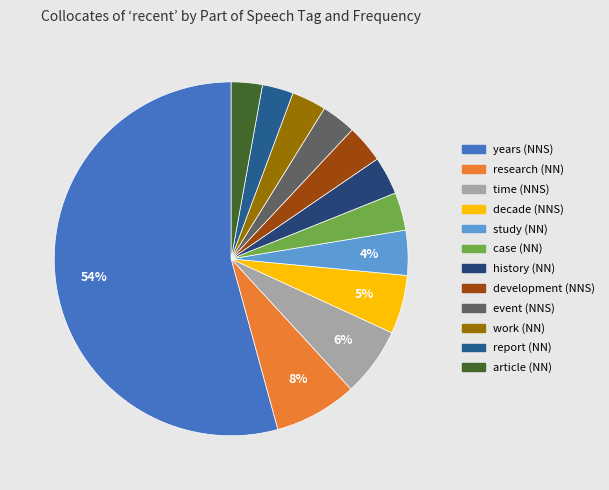

True or false: development (NNS) accounts for 9% of the total.

False